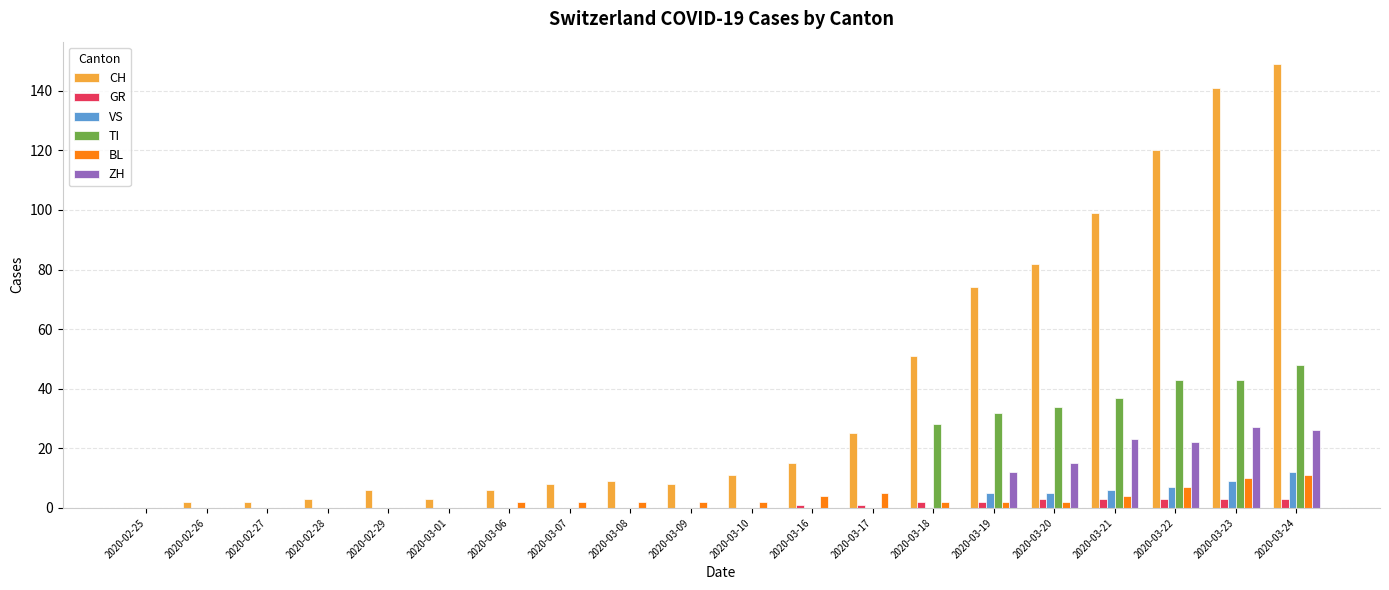

Does the chart contain stacked bars?

No